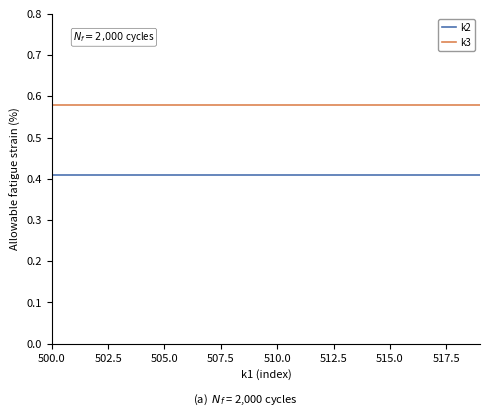

Rank the series by their maximum value, from highest to lowest.

k3, k2